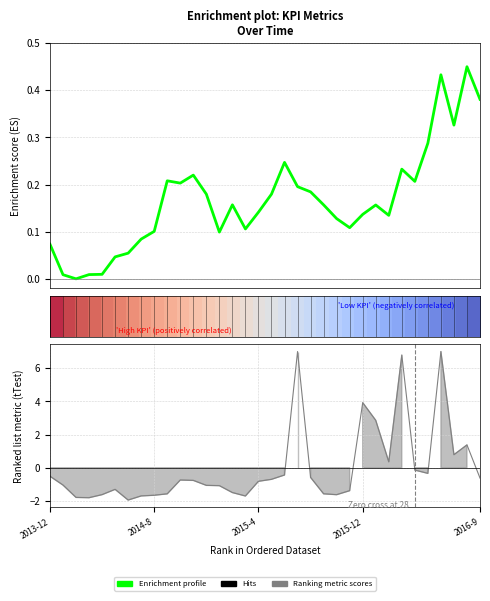

At how many categories does at least one series exceed 0?

34